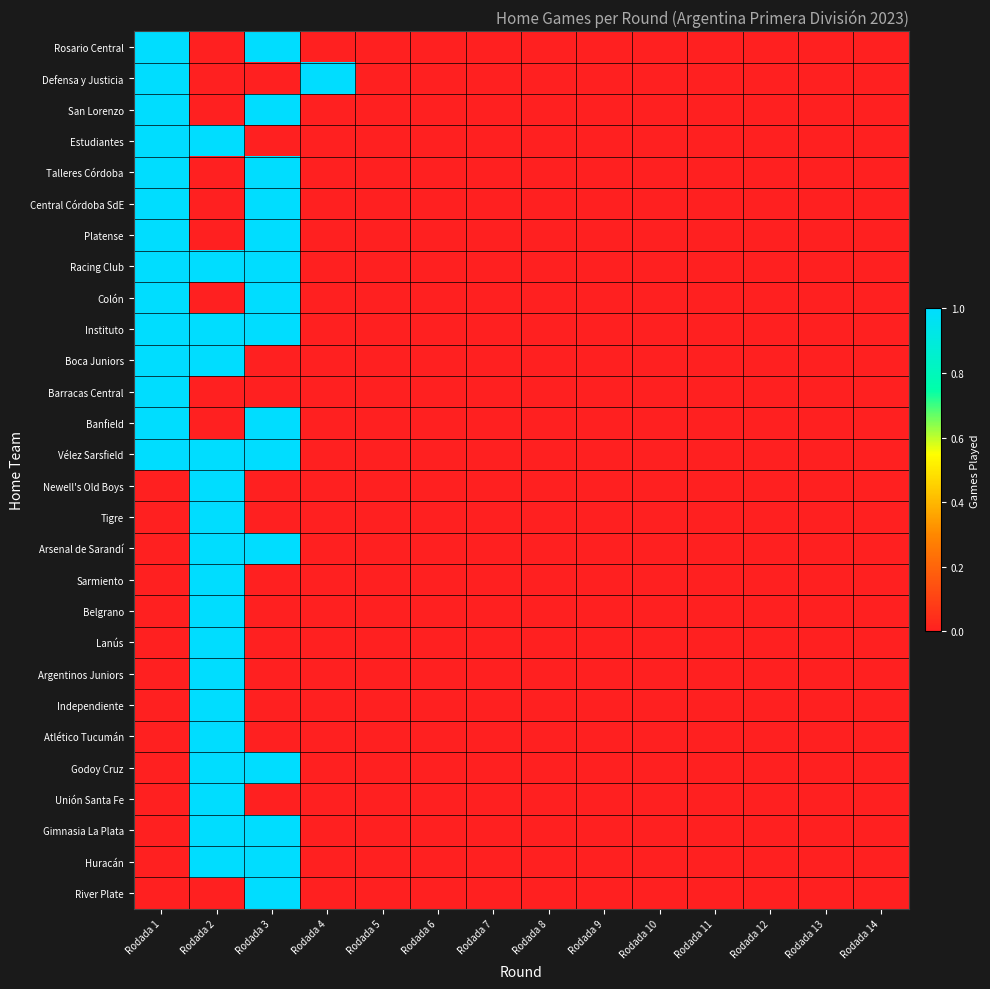

List the series in order of their peak value, highest first.

Rosario Central, Defensa y Justicia, San Lorenzo, Estudiantes, Talleres Córdoba, Central Córdoba SdE, Platense, Racing Club, Colón, Instituto, Boca Juniors, Barracas Central, Banfield, Vélez Sarsfield, Newell's Old Boys, Tigre, Arsenal de Sarandí, Sarmiento, Belgrano, Lanús, Argentinos Juniors, Independiente, Atlético Tucumán, Godoy Cruz, Unión Santa Fe, Gimnasia La Plata, Huracán, River Plate